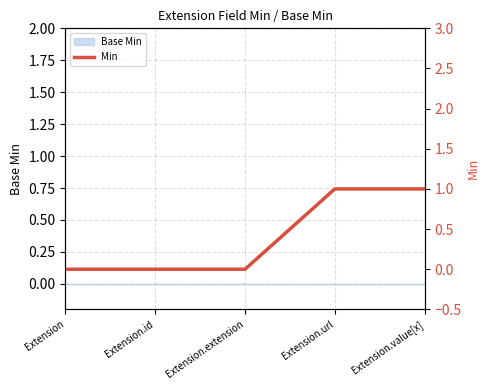

Reading left to right, transcribe all the data shown in this chart.

Extension=0	Extension.id=0	Extension.extension=0	Extension.url=1	Extension.value[x]=1